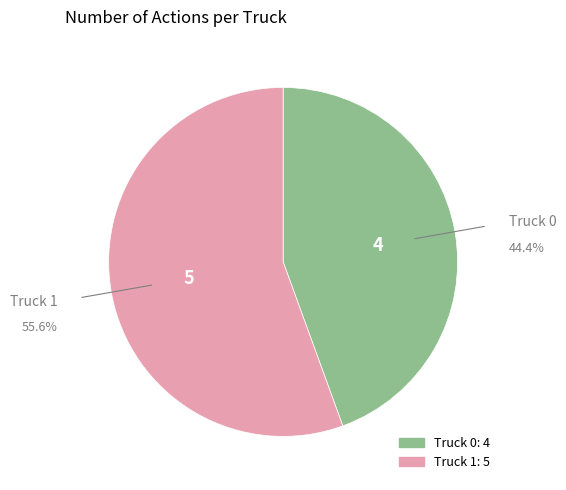

To the nearest percent, what is the difference between the Truck 1 and Truck 0 slice percentages?

11%